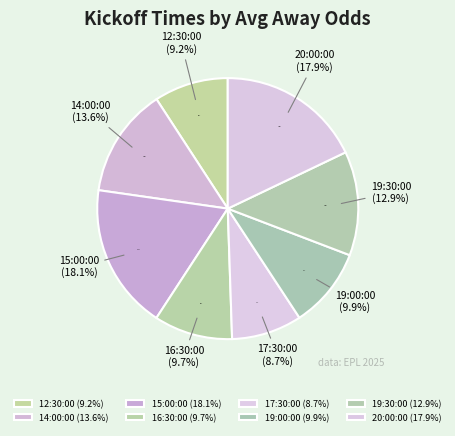

Is there a majority slice in this chart?

No